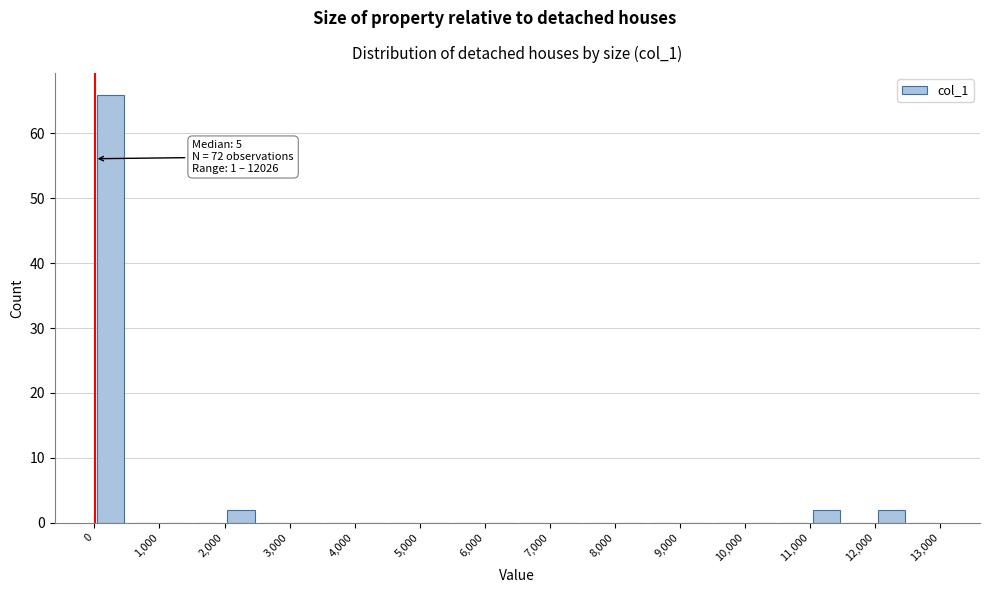

Over which range of the x-axis is the bar tallest?

0 to 500